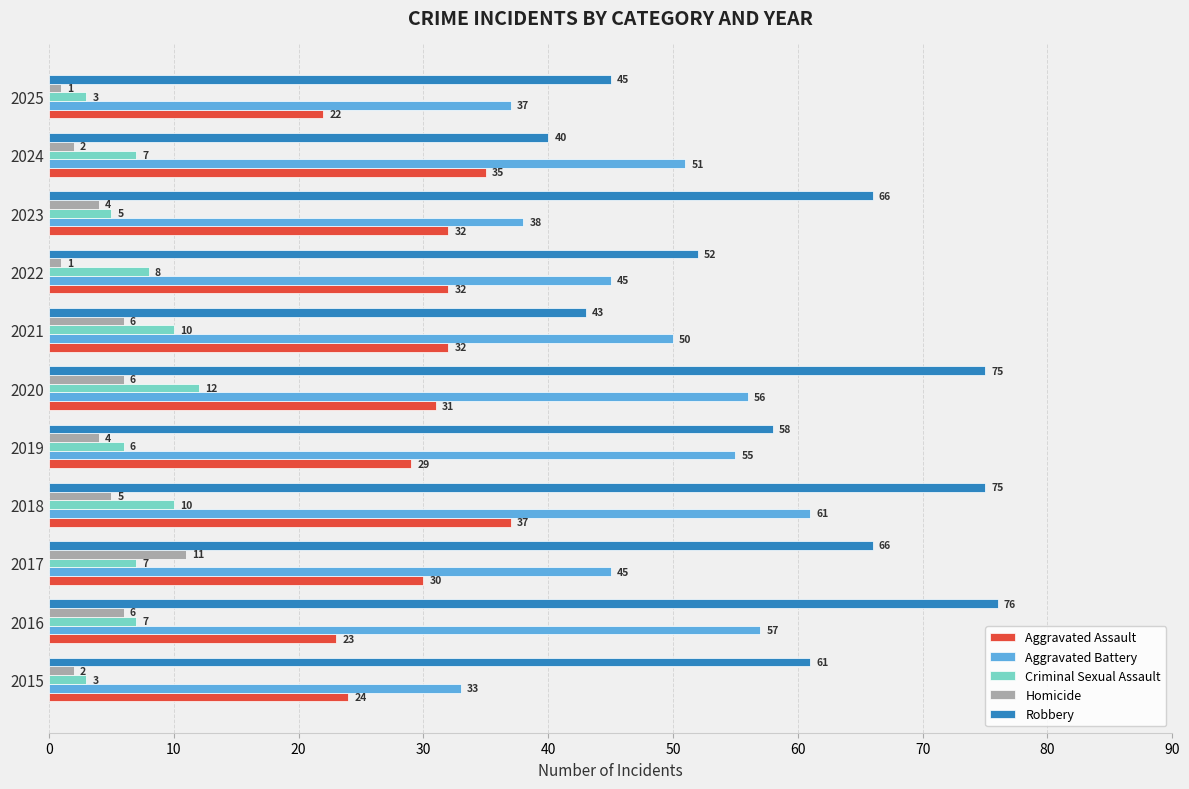

Which series has the largest range (max minus min)?

Robbery